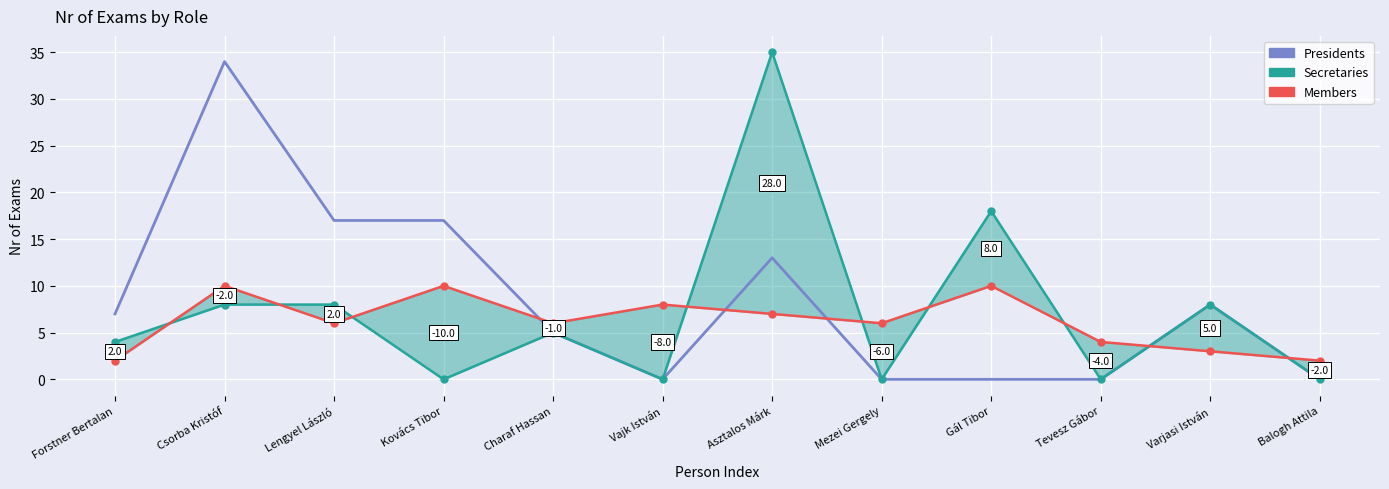

Between Asztalos Márk and Balogh Attila, which series saw the biggest shift?

Secretaries